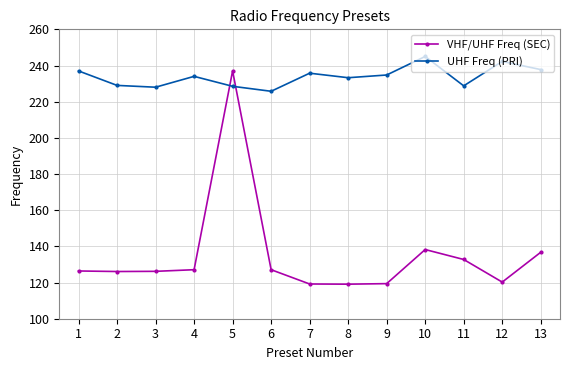

True or false: VHF/UHF Freq (SEC) and UHF Freq (PRI) cross at least once.

True